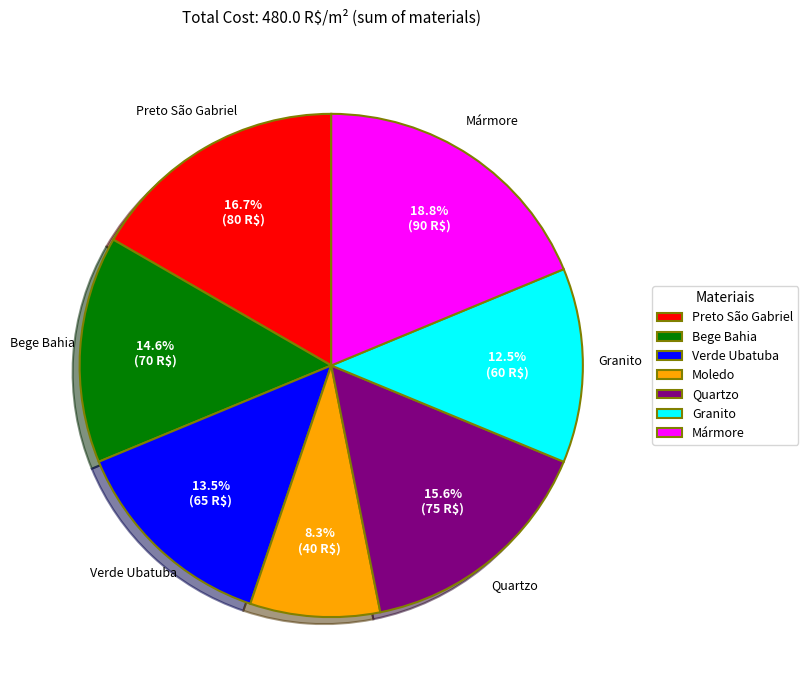

Does Moledo account for over 50% of the chart?

No